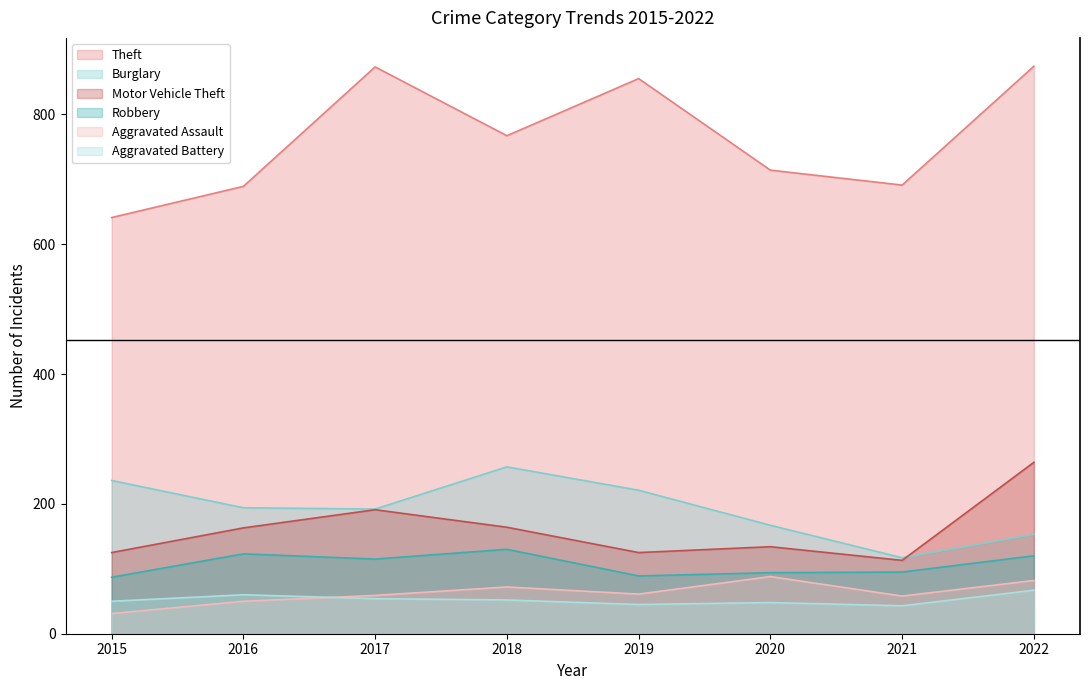

List the labels in order of Aggravated Battery value, largest first.

2022, 2016, 2017, 2018, 2015, 2020, 2019, 2021